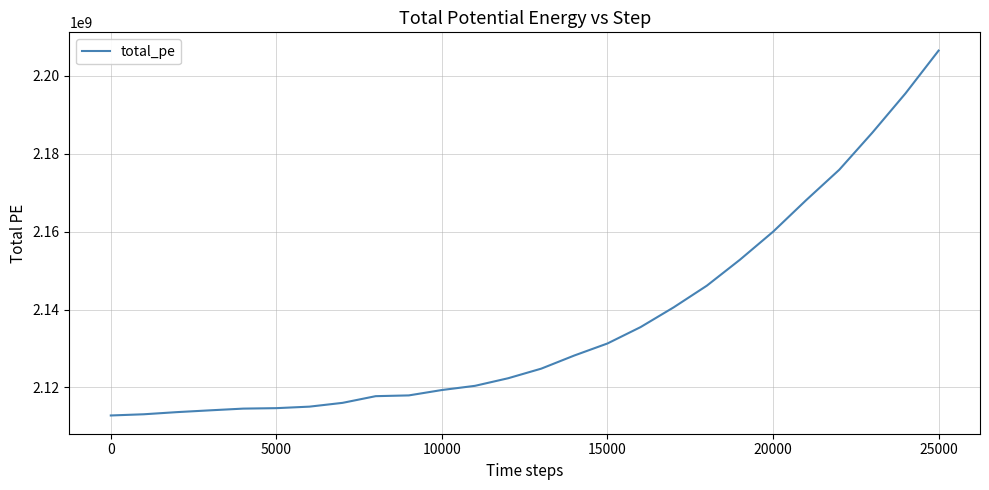

What is the greatest value displayed?

2206508581.1